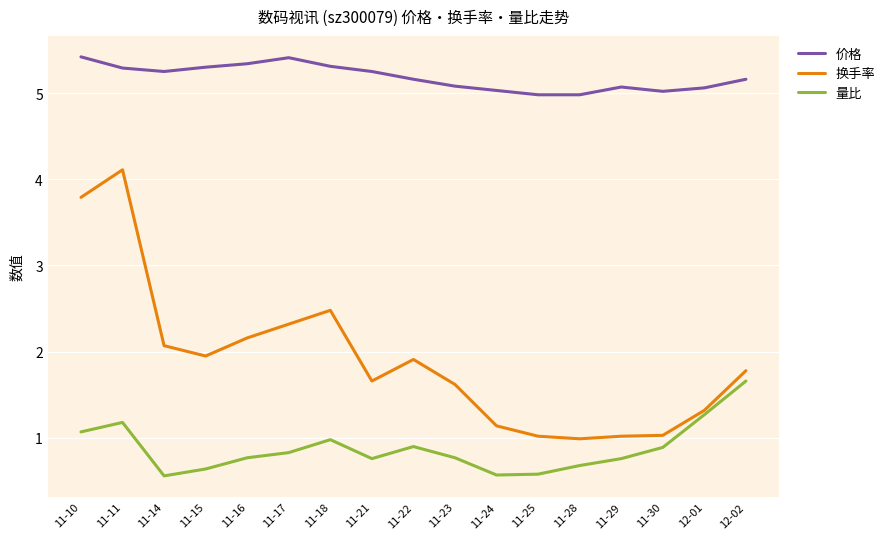

What position from the right is 11-23?

8